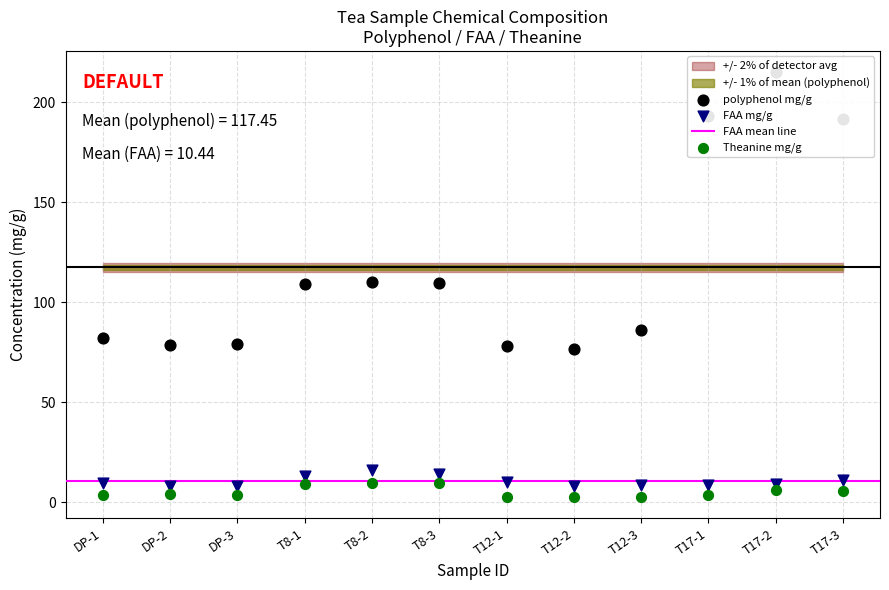

What are all the series names shown in the legend?

polyphenol mg/g, FAA mg/g, Theanine mg/g